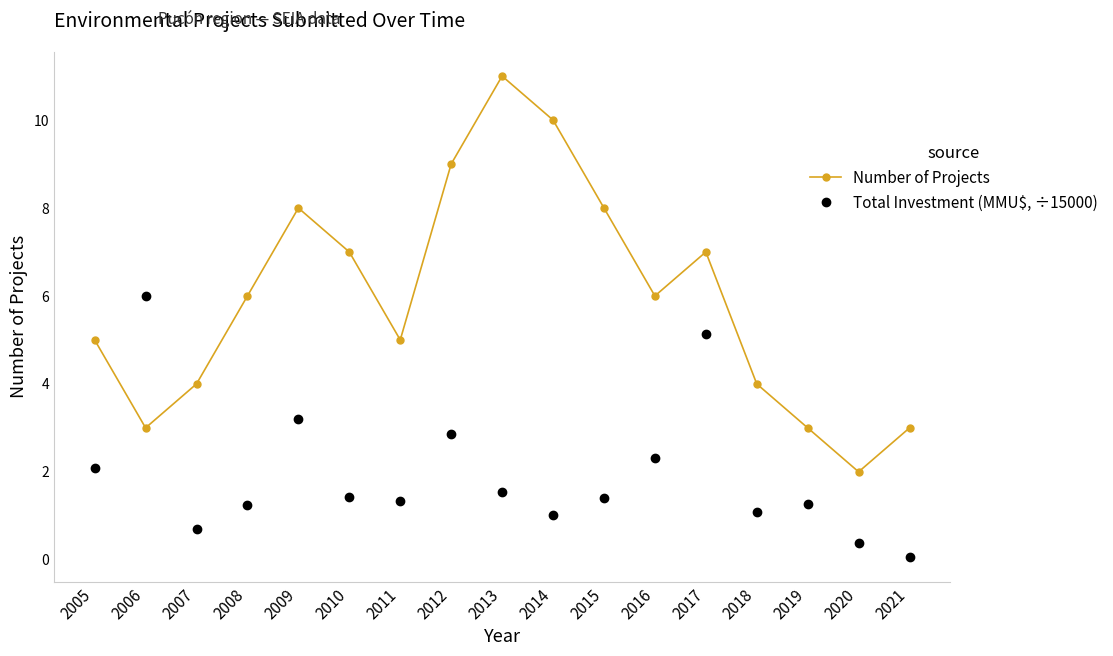

Reading right to left, what are all the values shown in this chart?

Number of Projects: 3.0	2.0	3.0	4.0	7.0	6.0	8.0	10.0	11.0	9.0	5.0	7.0	8.0	6.0	4.0	3.0	5.0
Total Investment (MMU$, ÷15000): 0.1	0.4	1.3	1.1	5.1	2.3	1.4	1.0	1.5	2.9	1.3	1.4	3.2	1.3	0.7	6.0	2.1